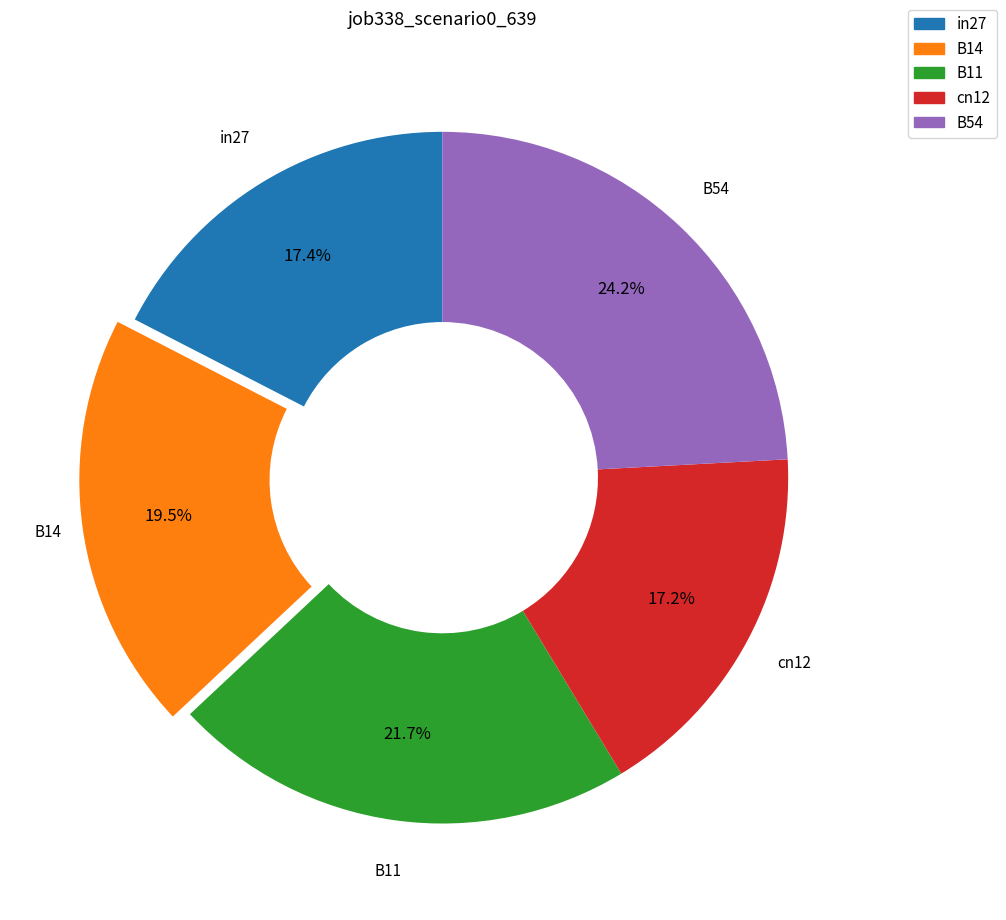

Count the number of slices in the pie.

5